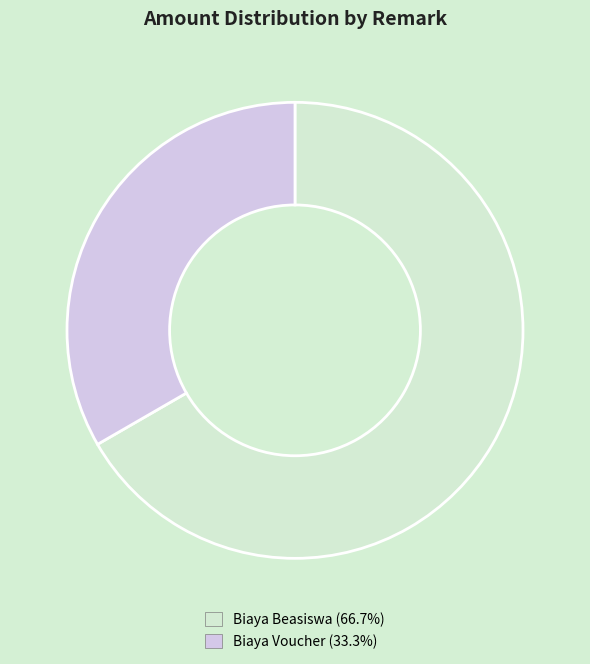

How many segments does this pie chart have?

2